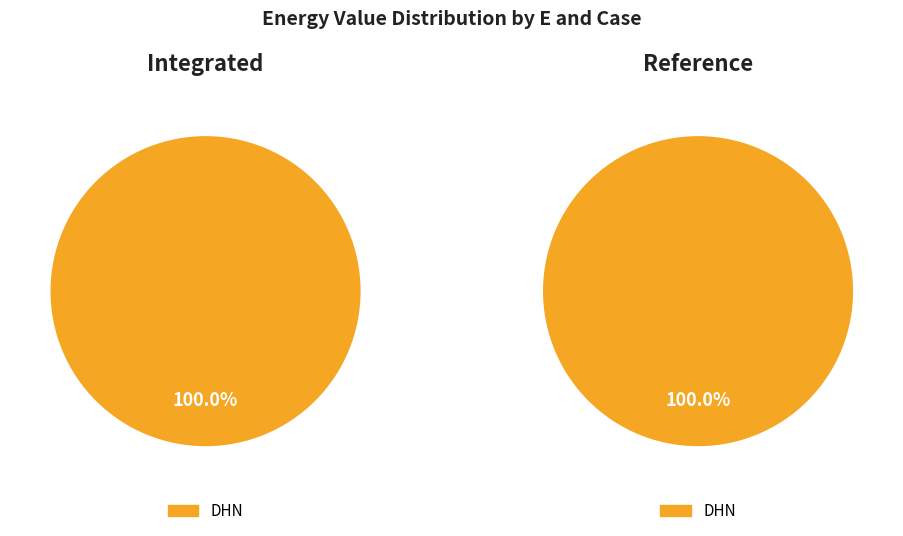

Which series has the widest spread of values?

reference